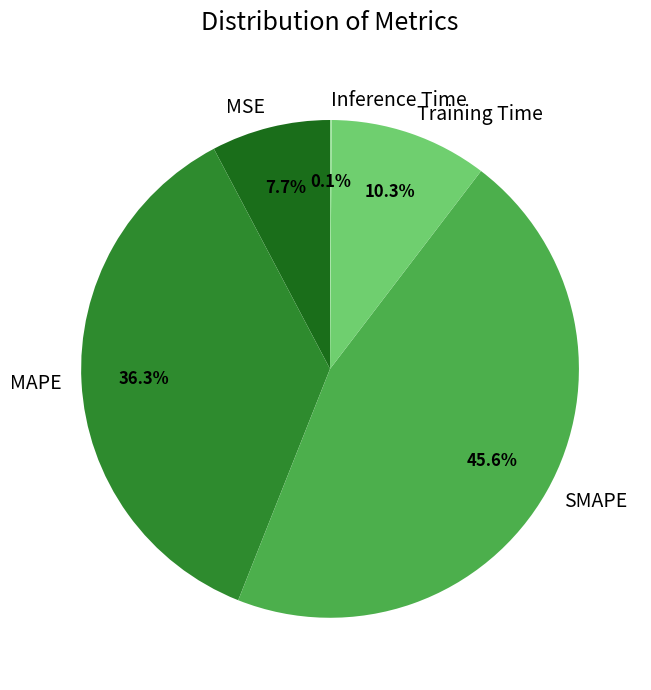

Do SMAPE and MAPE together represent more than half of the pie?

Yes